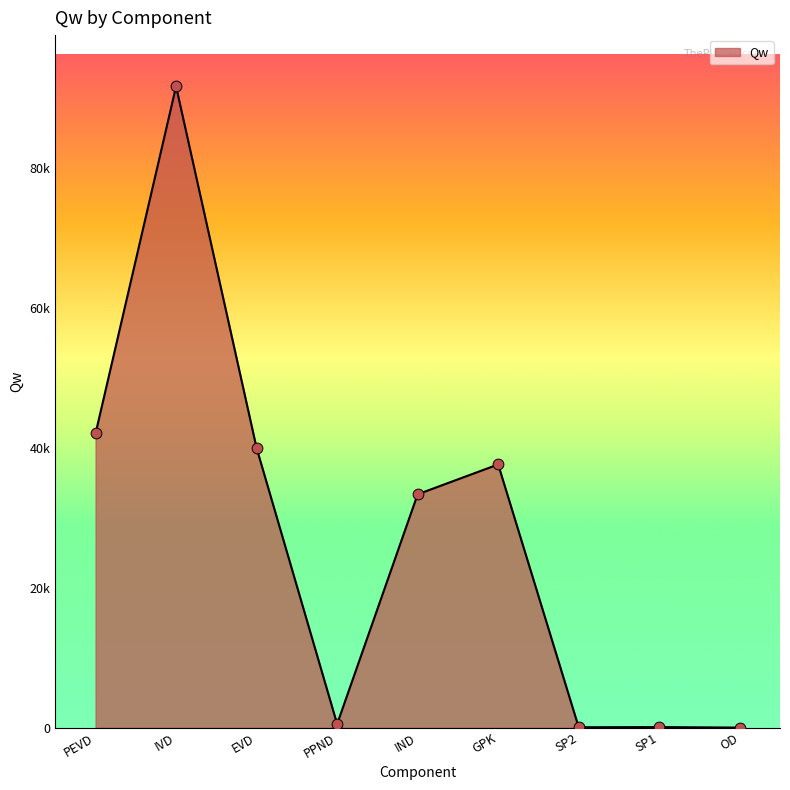

Which has a higher value, GPK or IND?

GPK